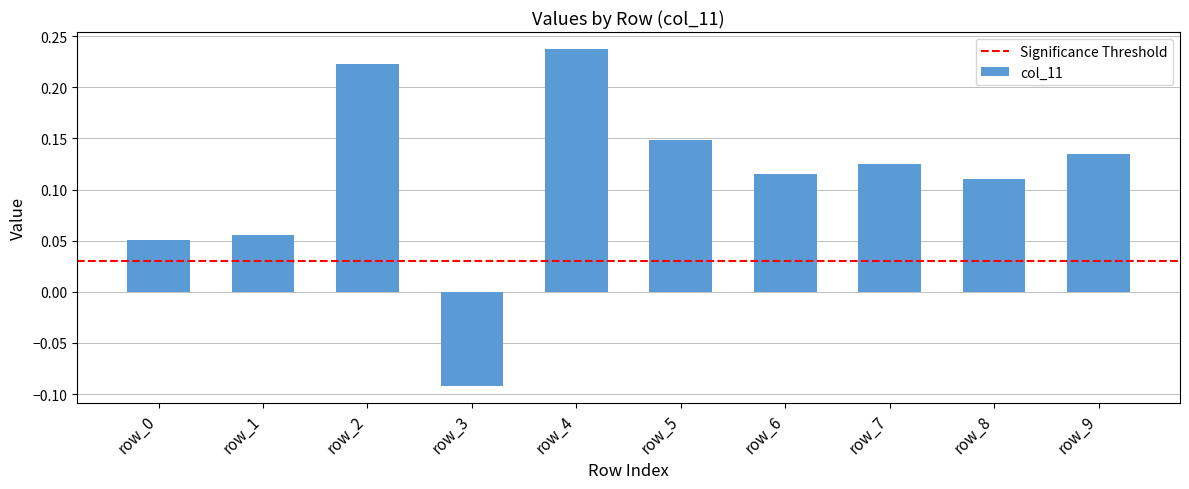

Does the chart contain any negative values?

Yes